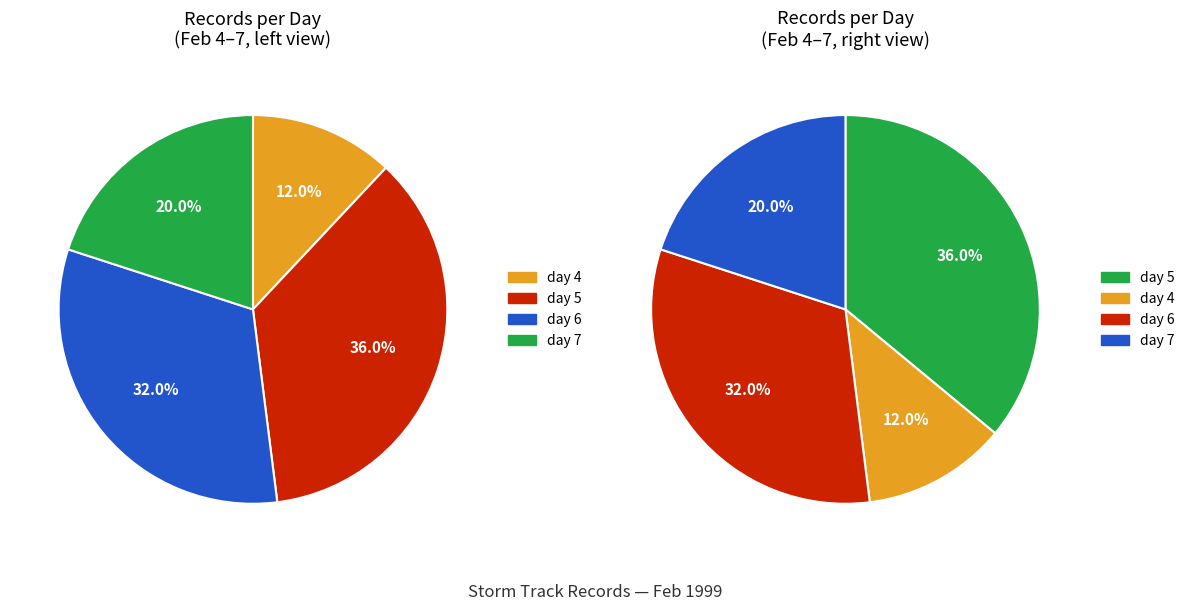

What percentage do day 5 and day 4 together represent?

48.0%